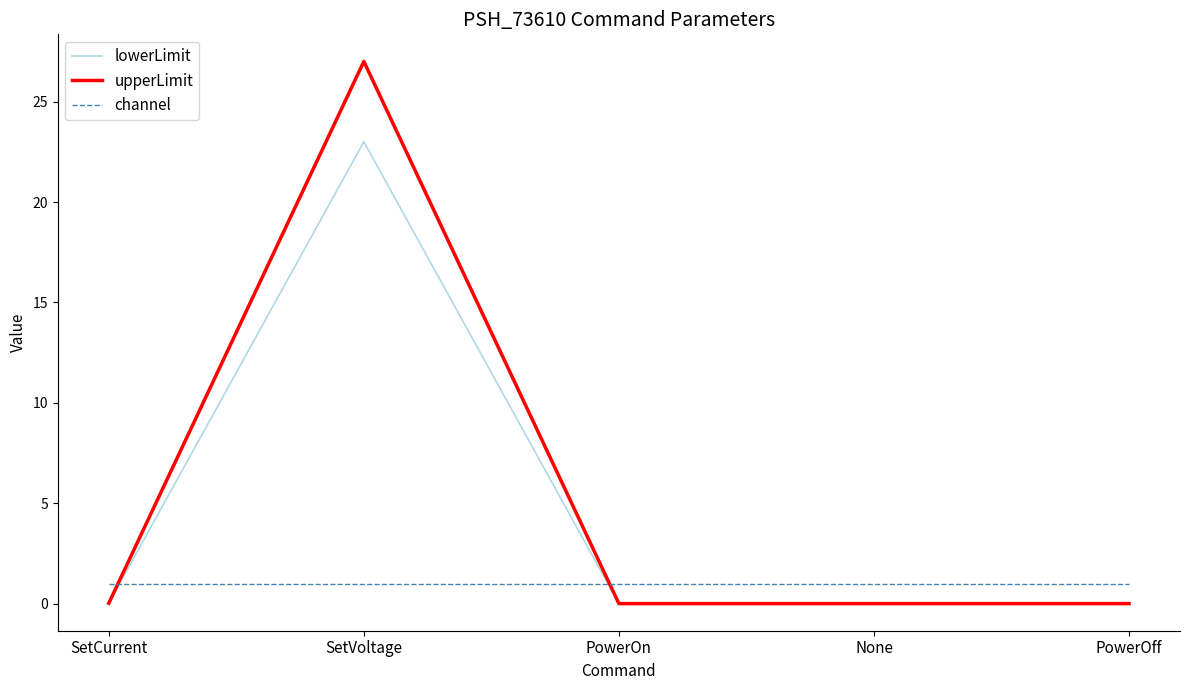

Is it true that upperLimit equals 10.1 at PowerOn?

False